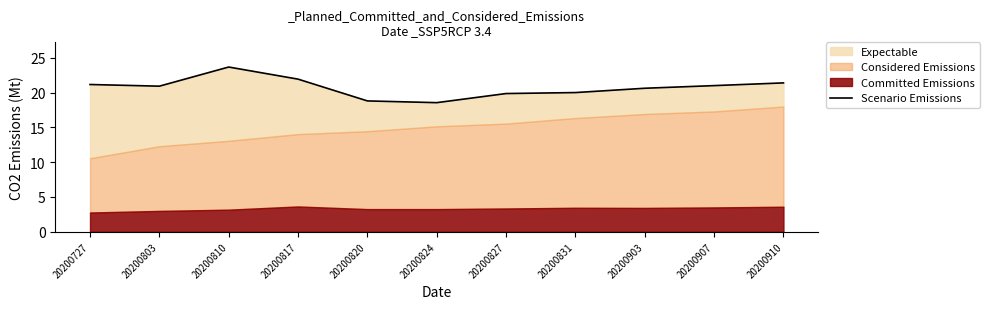

List the labels in order of value, smallest first.

20200824, 20200820, 20200827, 20200831, 20200903, 20200803, 20200907, 20200727, 20200910, 20200817, 20200810